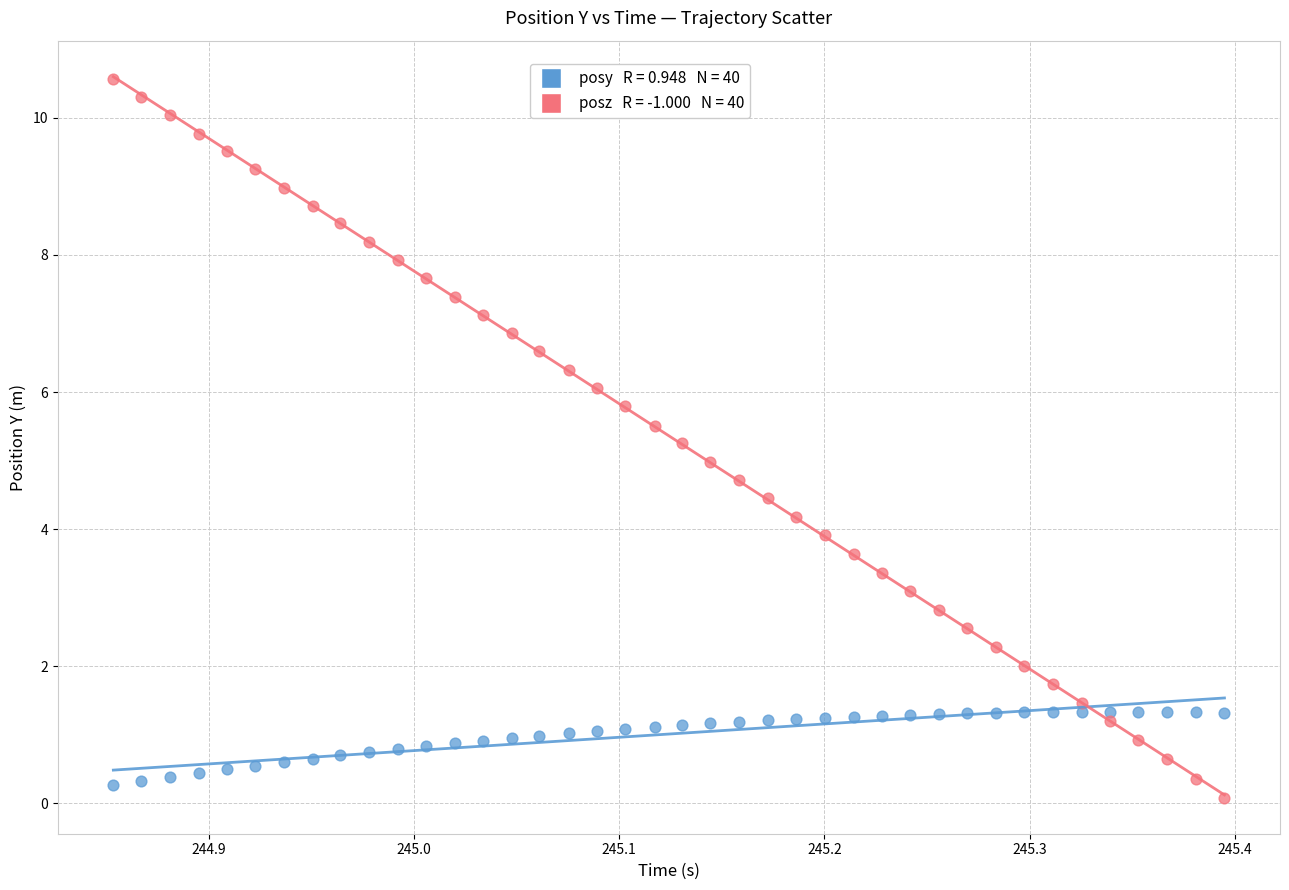

Across all data points, what is the range of X values (max minus min)?

0.5